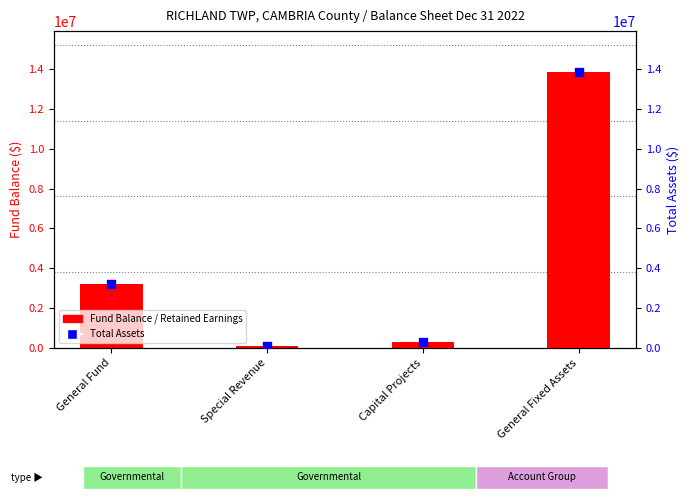

Which series reaches the maximum Y coordinate?

Fund Balance / Retained Earnings